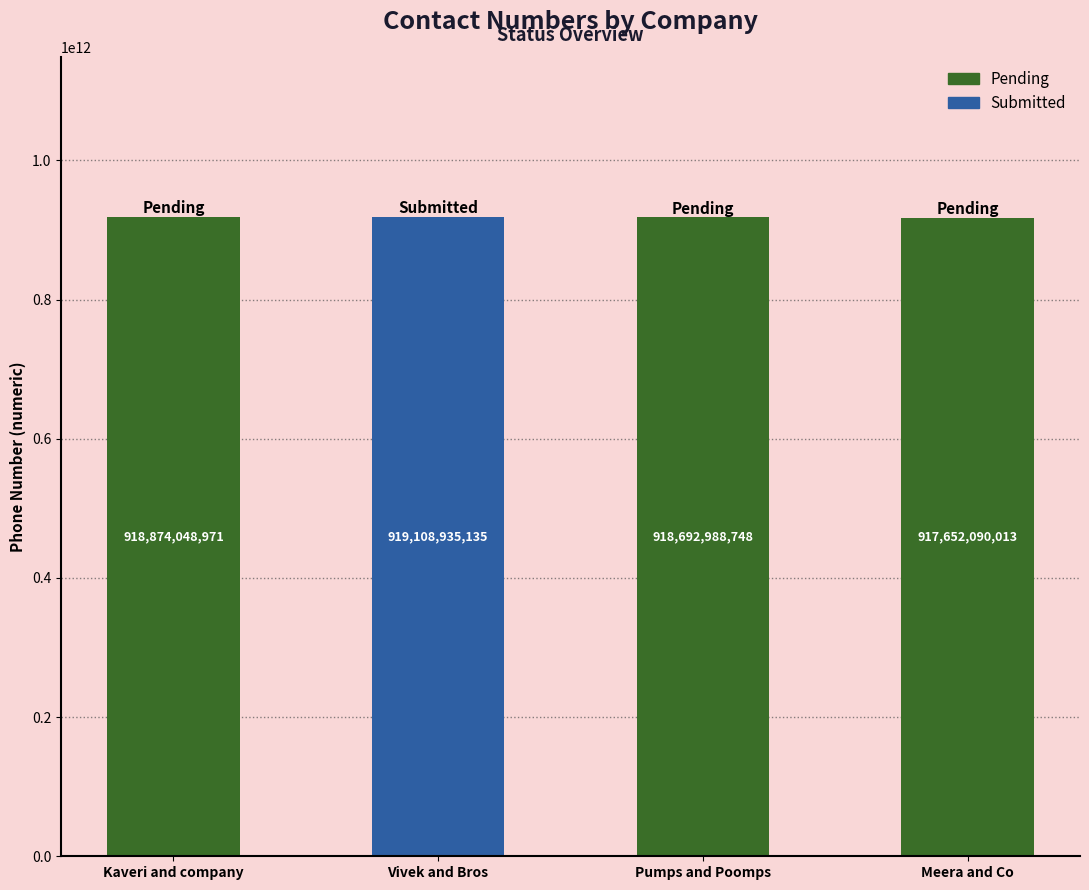

What is the change in value from Vivek and Bros to Pumps and Poomps?

-415946387